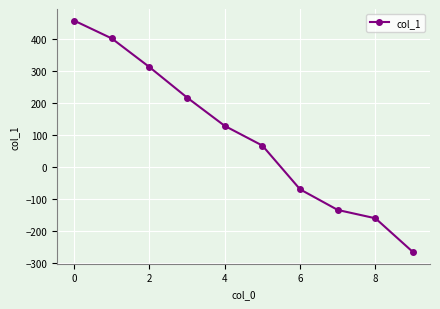

What is the value of the 1st point from the left?

455.9